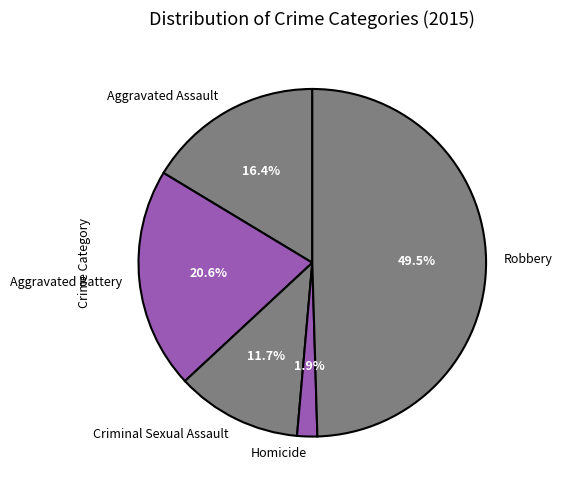

To the nearest percent, what is the combined percentage of Aggravated Assault and Homicide?

18%